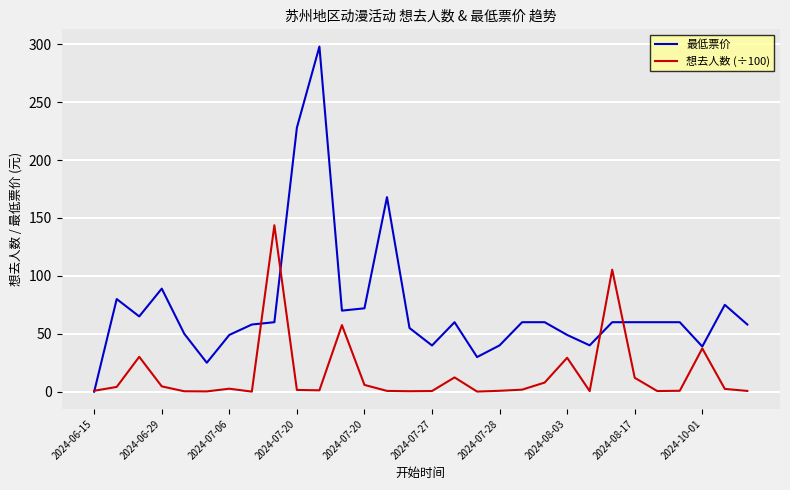

Which series has the largest total across all categories?

最低票价